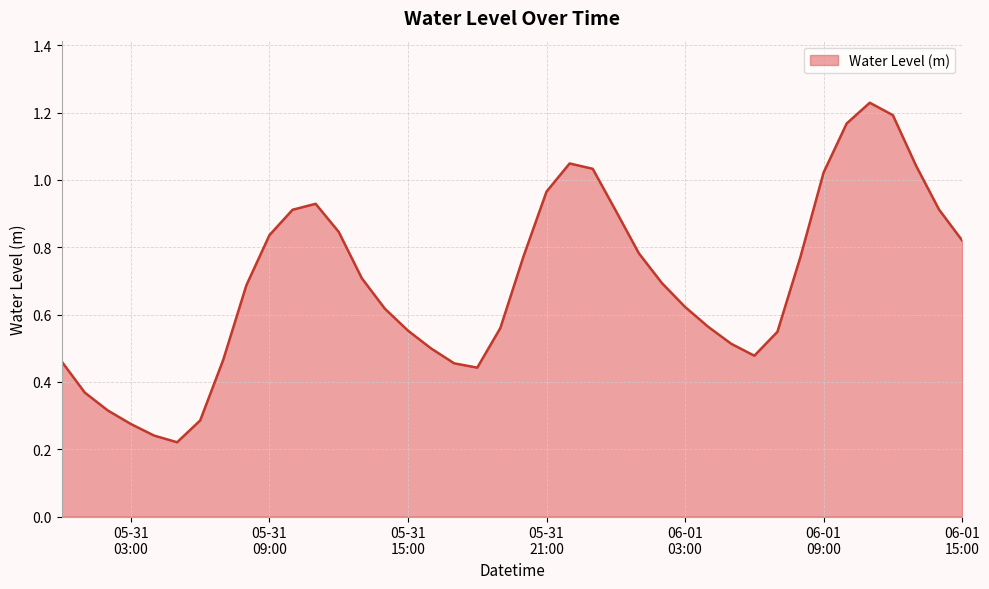

Does the chart display data point markers on the line(s)?

No